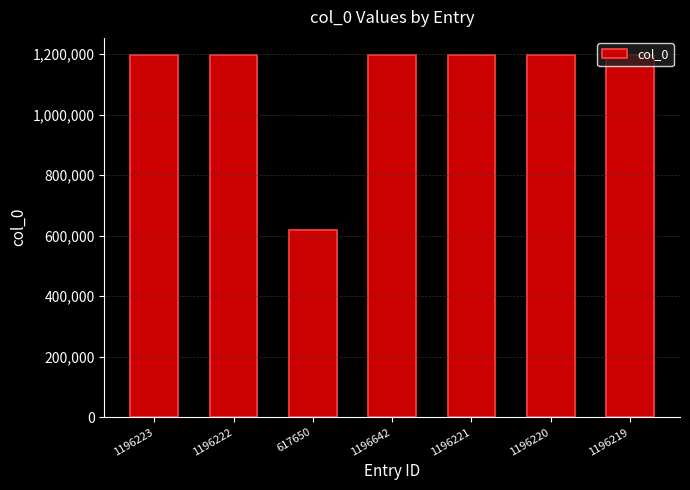

Is it true that the value at 1196223 is 1196223?

True